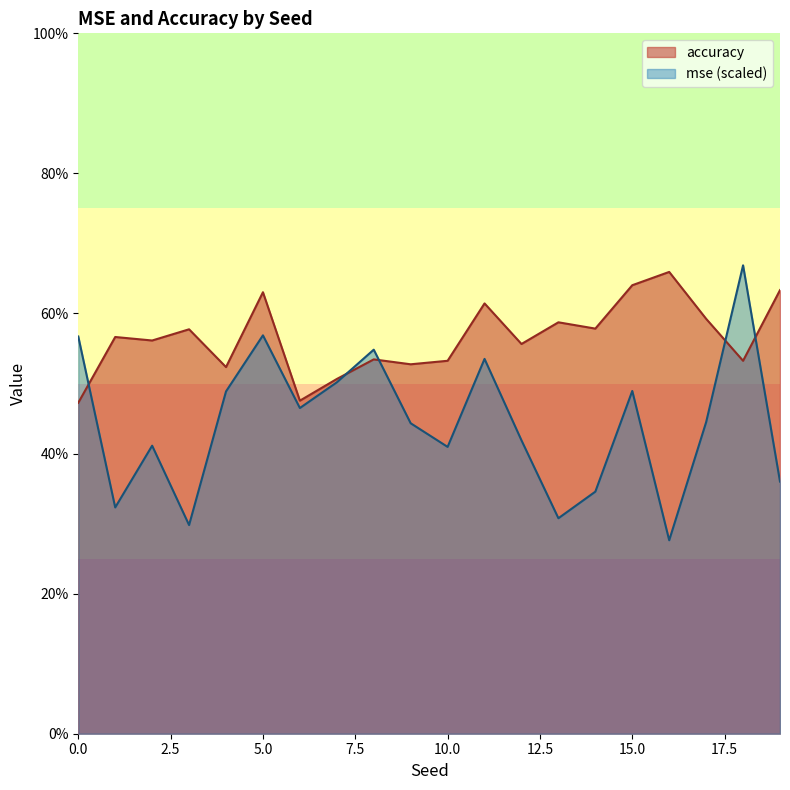

At how many categories does at least one series exceed 0?

20